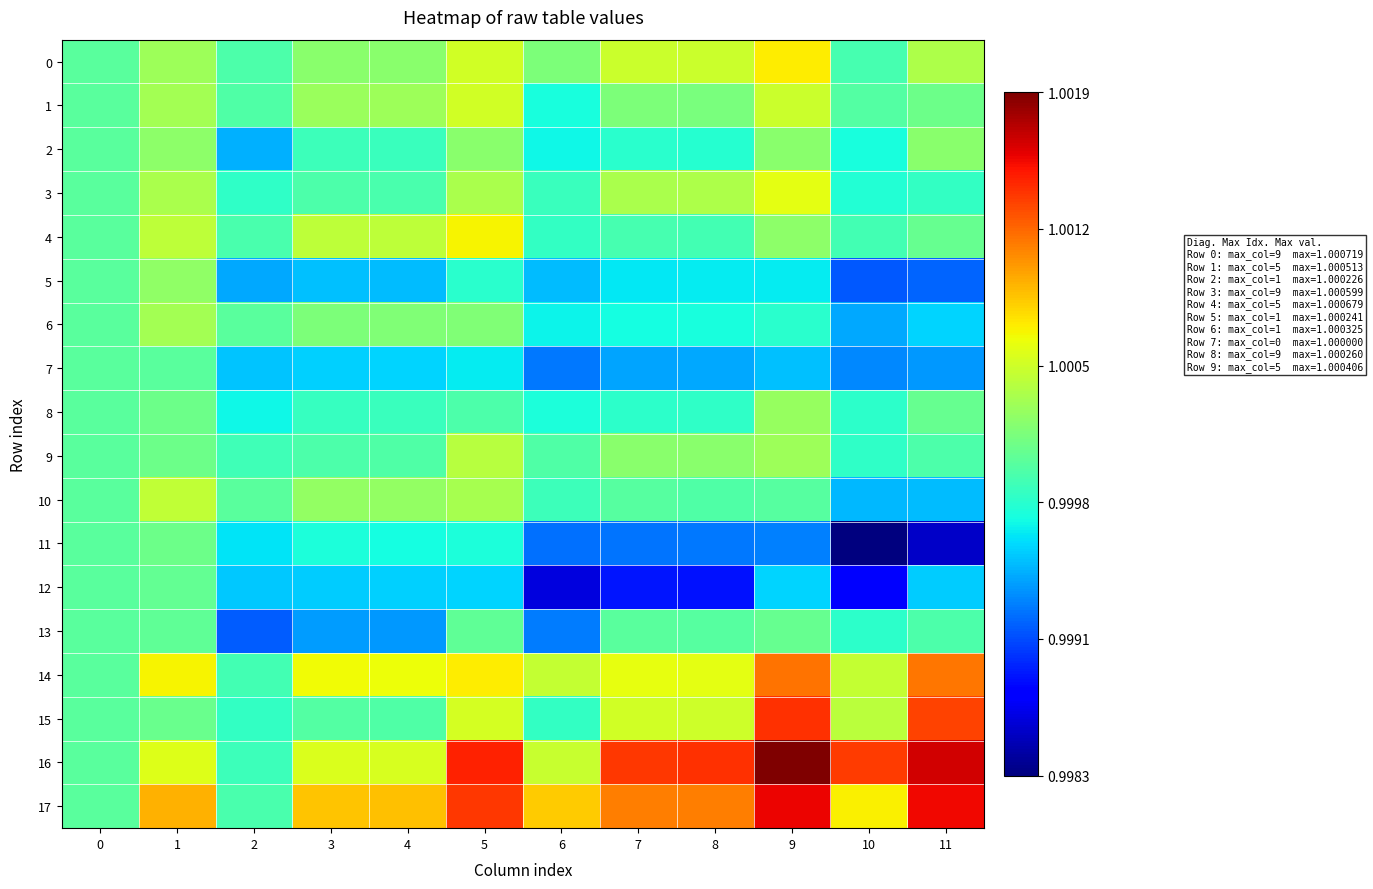

Which series changed the most between 3 and 5?

16